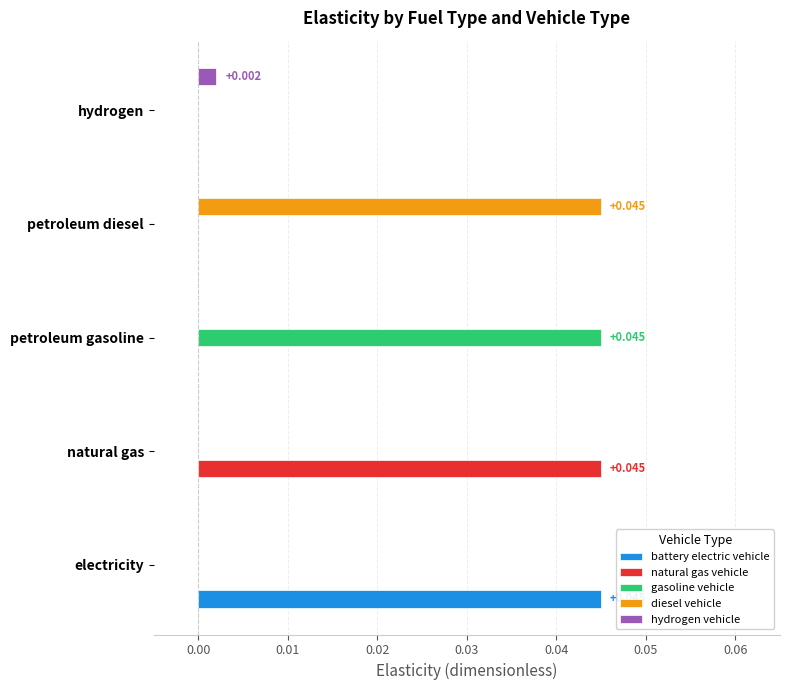

What are all the series names shown in the legend?

battery electric vehicle, natural gas vehicle, gasoline vehicle, diesel vehicle, hydrogen vehicle